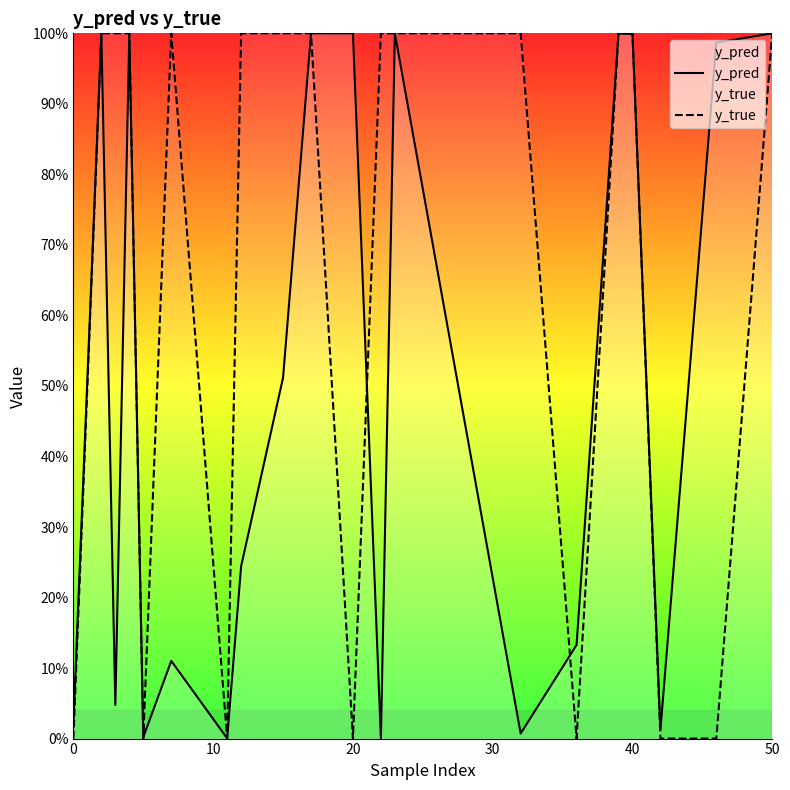

Does the chart display data point markers on the line(s)?

No